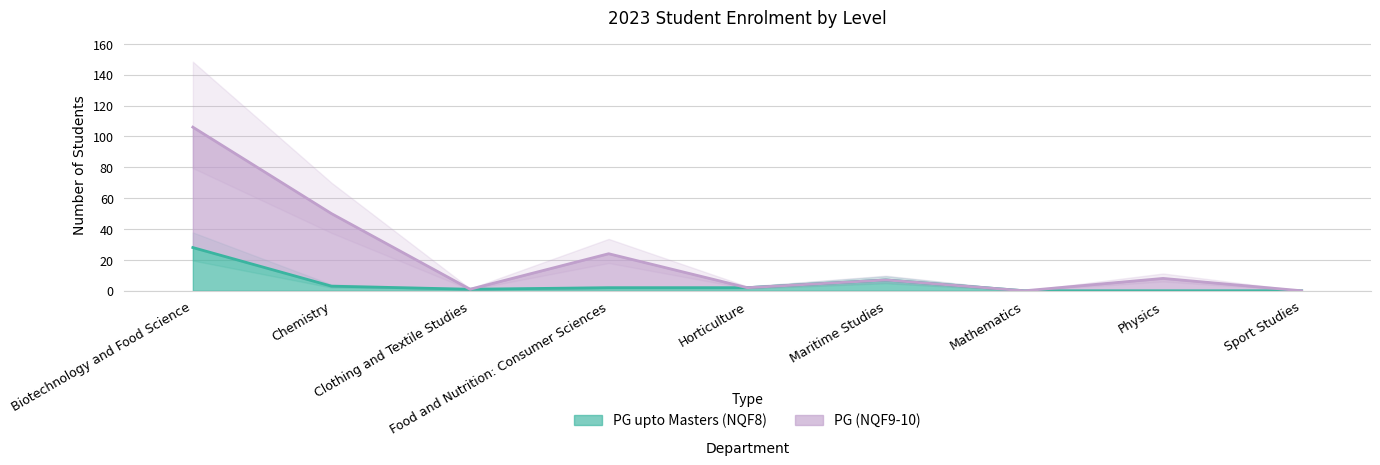

Rank the series by their maximum value, from highest to lowest.

PG (NQF9-10), PG upto Masters (NQF8)